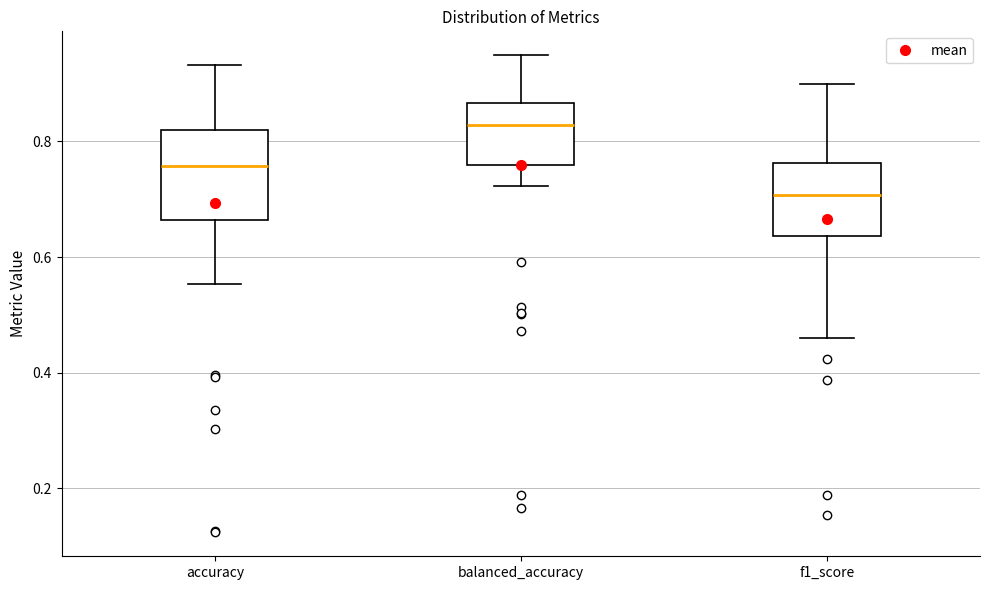

Reading left to right, transcribe this box plot: for each box, give where its median line is, the range the box spans, and where its two whiskers end, as read against the y-axis. The values are not printed on the chart, so give them approximately, as read against the axis.

accuracy: median 0.76, box 0.66 to 0.82, whiskers 0.56 to 0.94
balanced_accuracy: median 0.82, box 0.76 to 0.86, whiskers 0.72 to 0.94
f1_score: median 0.70, box 0.64 to 0.76, whiskers 0.46 to 0.90